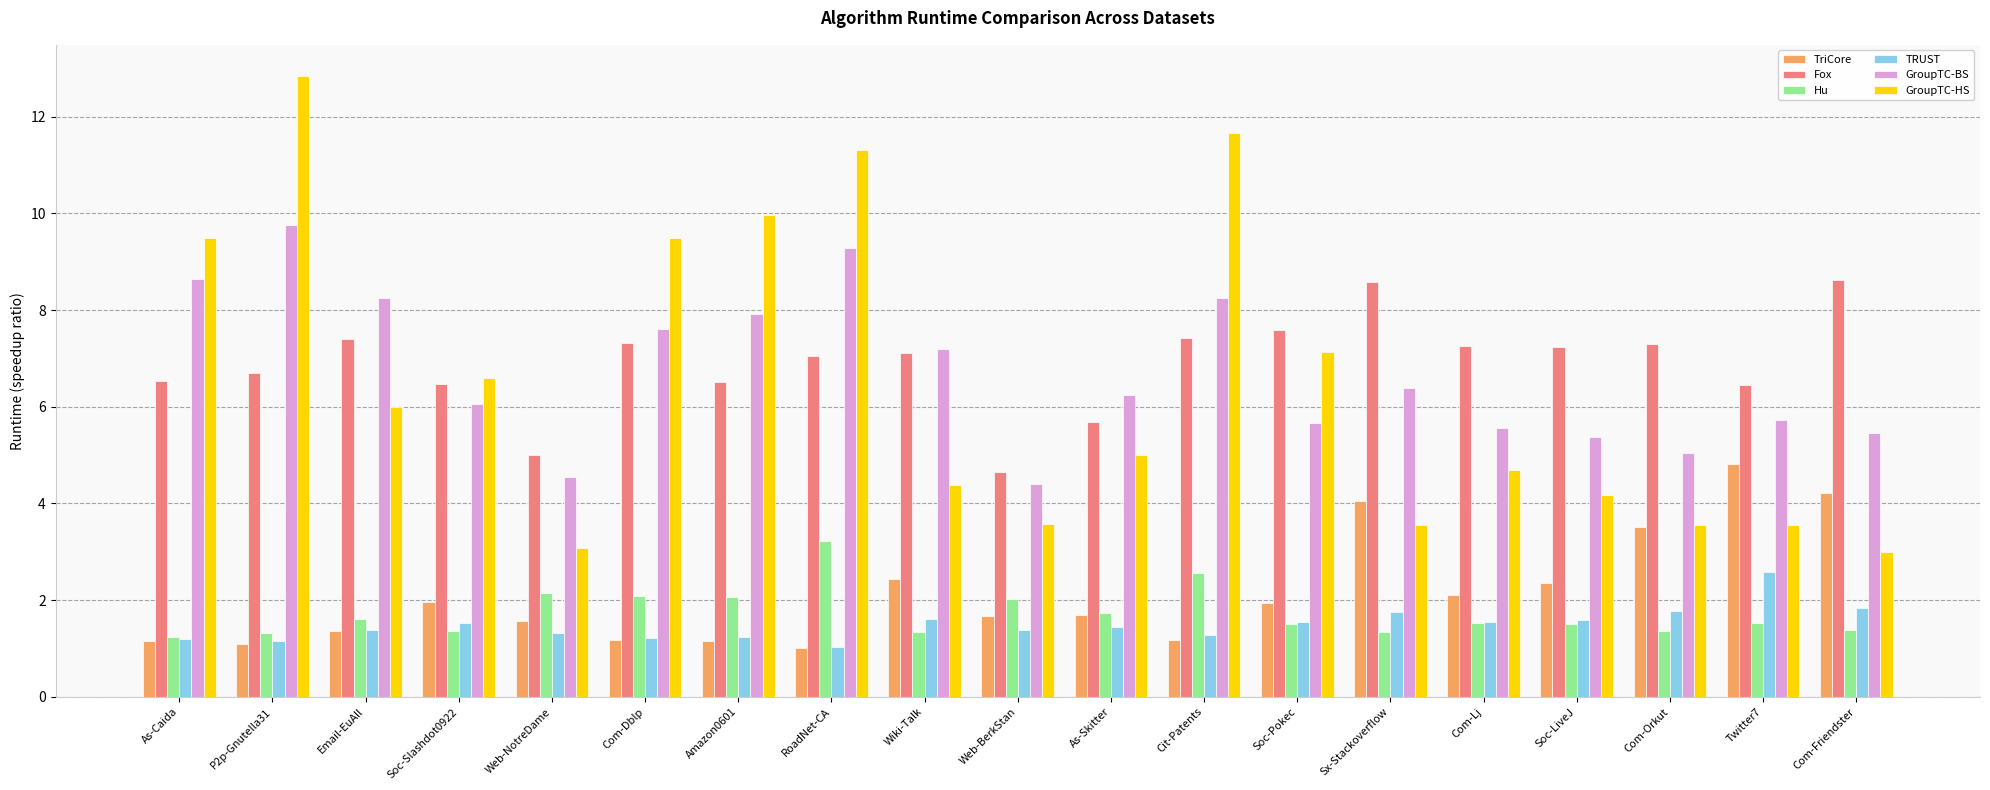

What is the value of the Hu bar at the 7th from the left?

2.1